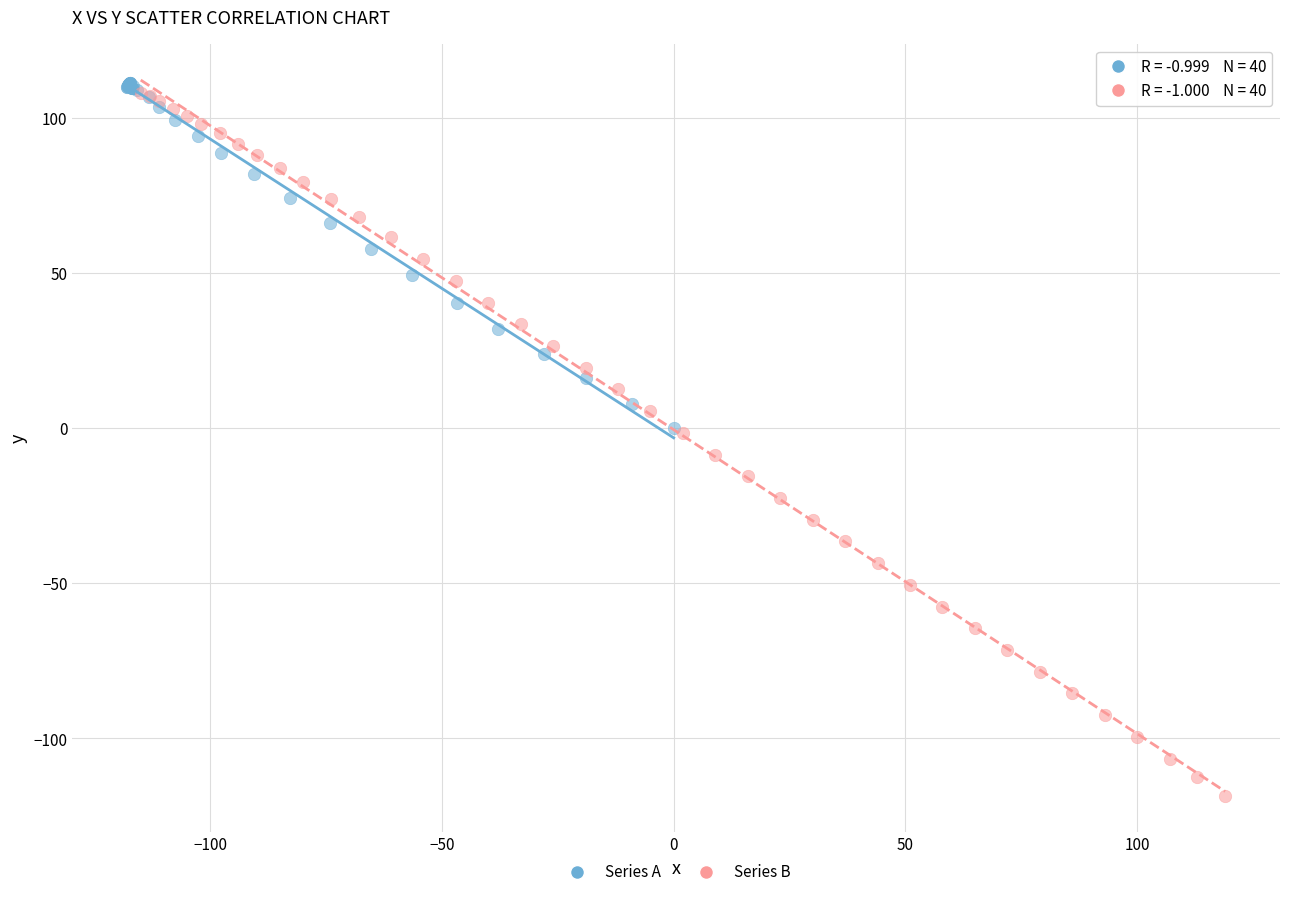

Which series reaches the minimum Y coordinate?

Series B